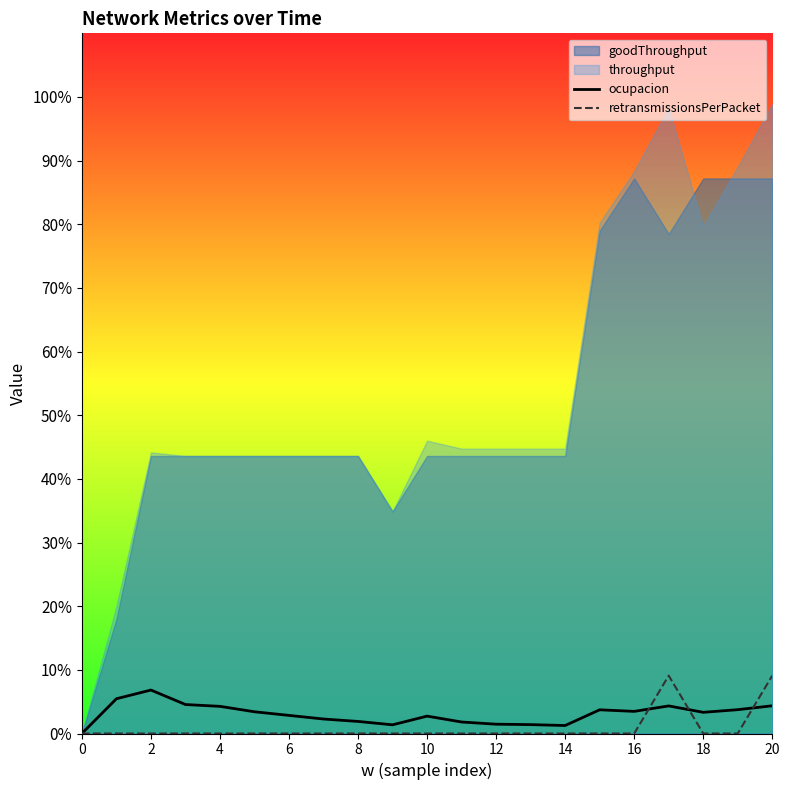

How many data points in retransmissionsPerPacket are above 0?

2